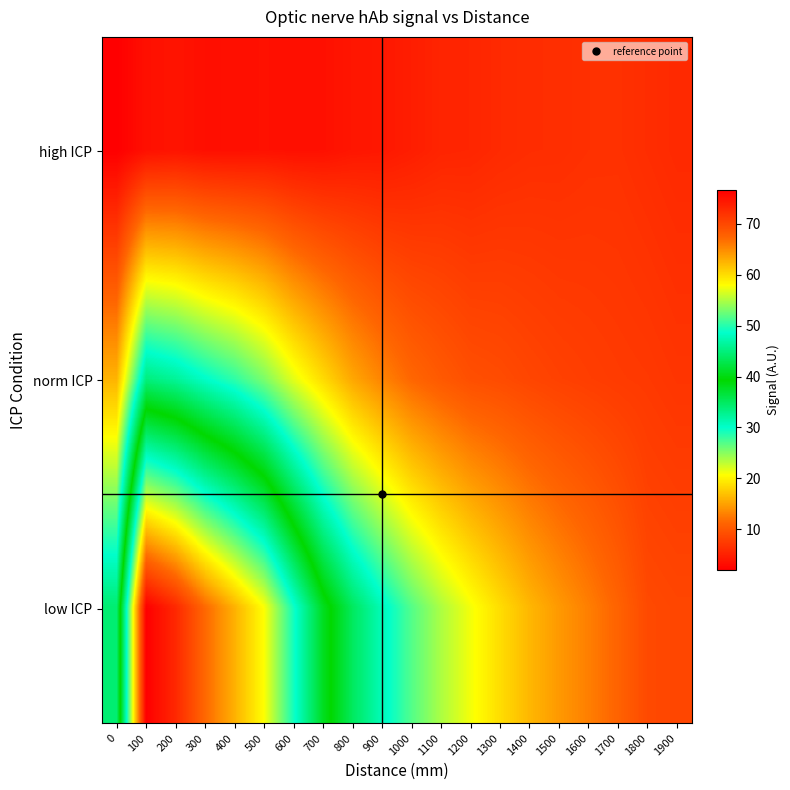

Reading left to right, what are all the values shown in this chart?

high ICP: 0=1.9	100=3.5	200=3.8	300=3.4	400=3.4	500=3.6	600=3.4	700=3.5	800=4.0	900=4.2	1000=4.7	1100=5.3	1200=5.4	1300=5.9	1400=6.1	1500=6.2	1600=6.4	1700=6.5	1800=6.1	1900=5.8
norm ICP: 0=16.1	100=33.6	200=32.3	300=30.2	400=28.2	500=25.5	600=21.6	700=18.4	800=15.3	900=13.1	1000=11.3	1100=10.2	1200=9.2	1300=8.9	1400=8.4	1500=7.9	1600=7.6	1700=7.4	1800=7.2	1900=6.8
low ICP: 0=34.2	100=76.7	200=72.9	300=67.2	400=62.7	500=57.9	600=49.2	700=40.8	800=35.0	900=30.9	1000=26.9	1100=23.7	1200=21.1	1300=18.6	1400=16.3	1500=14.5	1600=12.8	1700=11.0	1800=8.7	1900=8.4